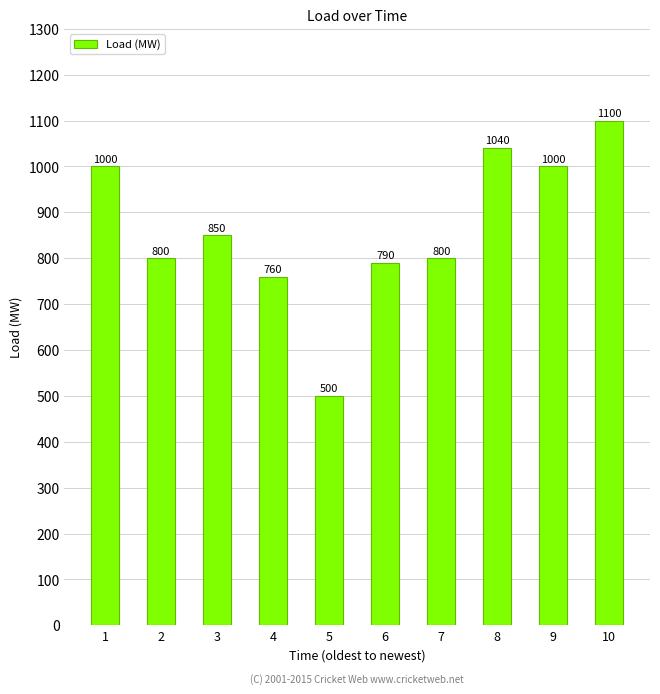

What is the sum of the values at 9 and 1?

2000